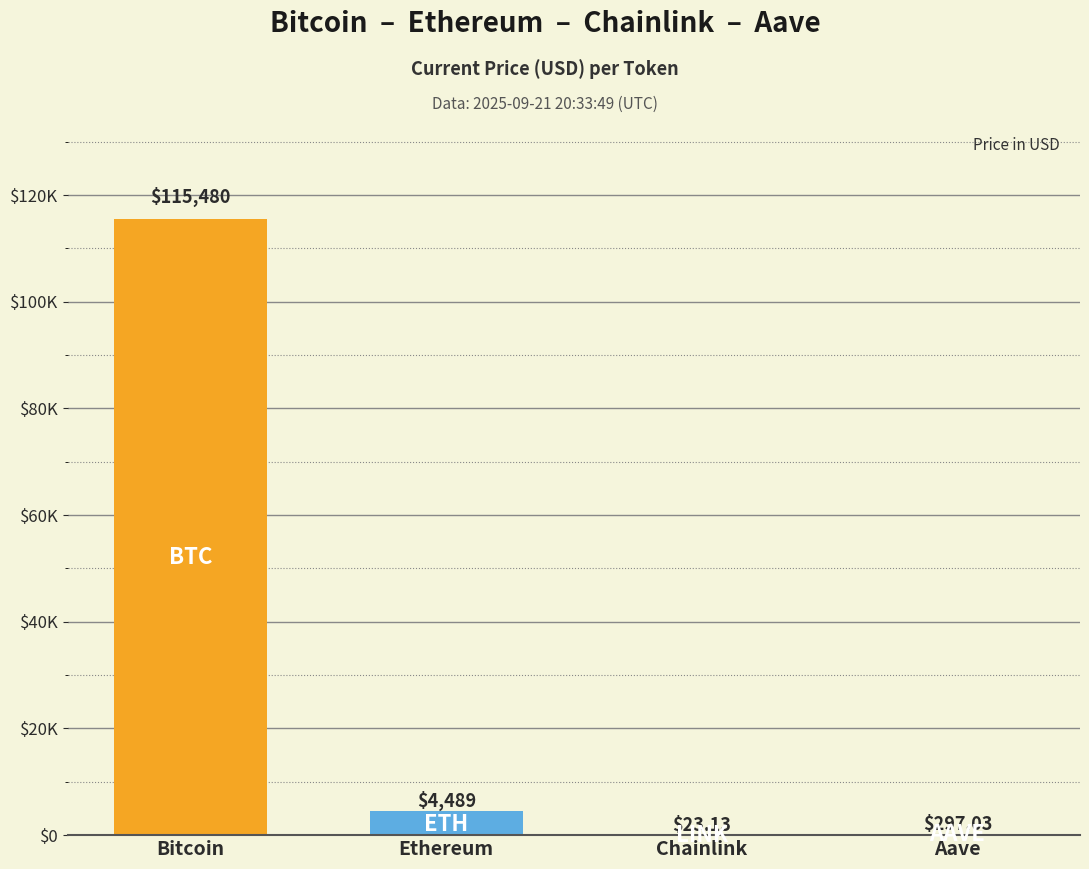

At which label is the value closest to 57751?

Ethereum